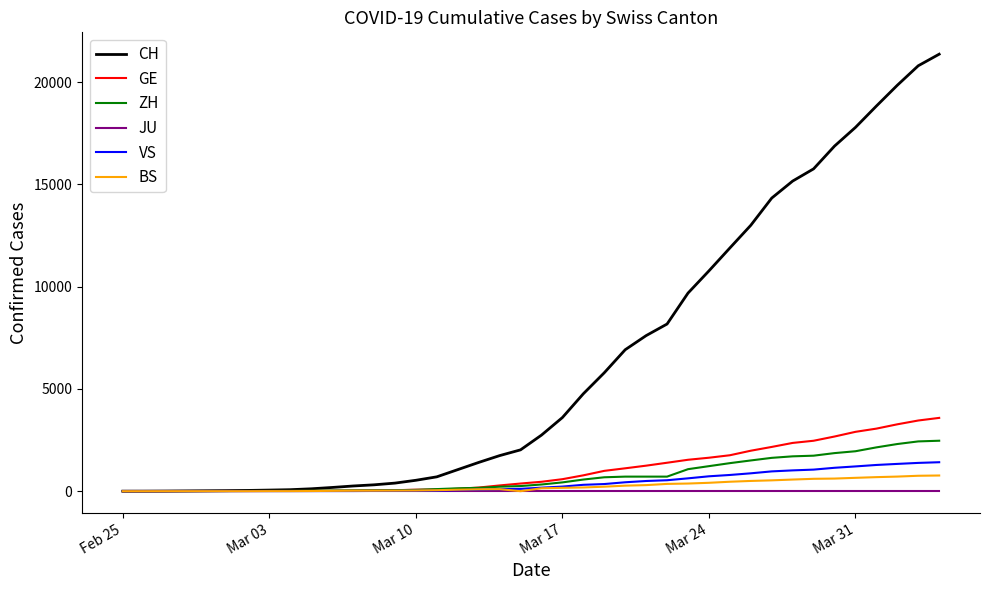

What is the average value of the BS series?

243